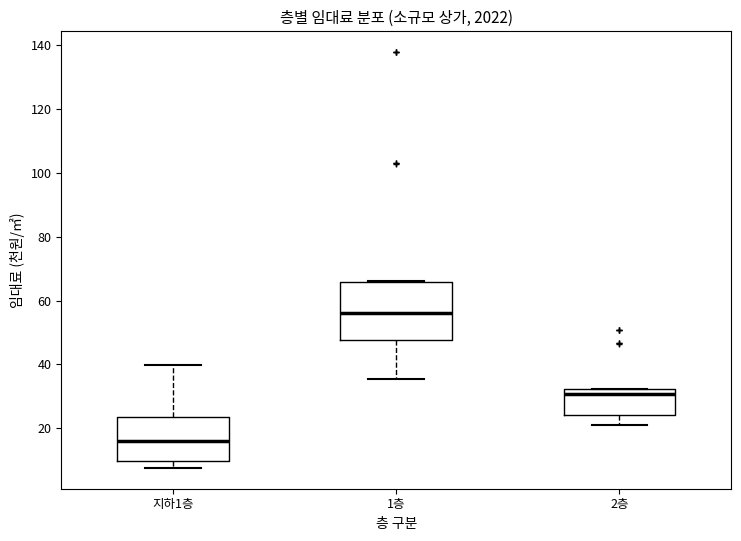

Which box is the tallest, from its lower edge to its upper edge?

1층